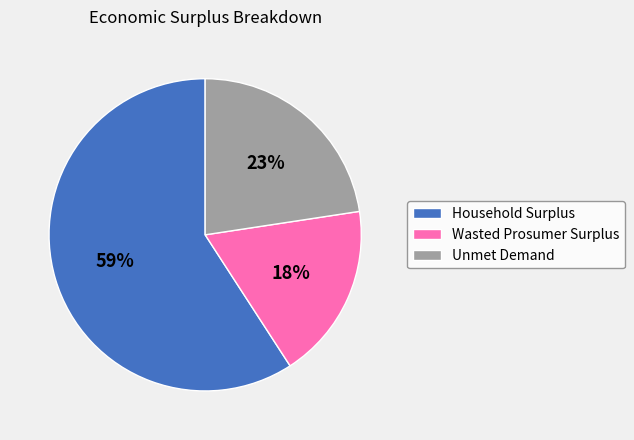

Do Wasted Prosumer Surplus and Unmet Demand together represent more than half of the pie?

No